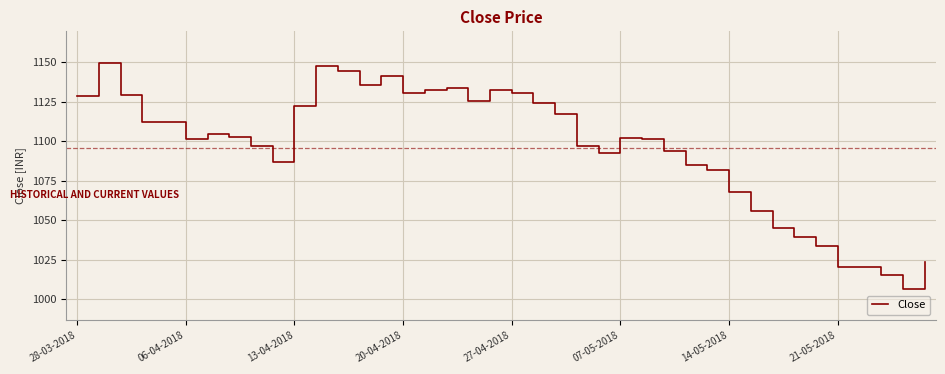

What is the difference between the second highest and minimum values?

140.7